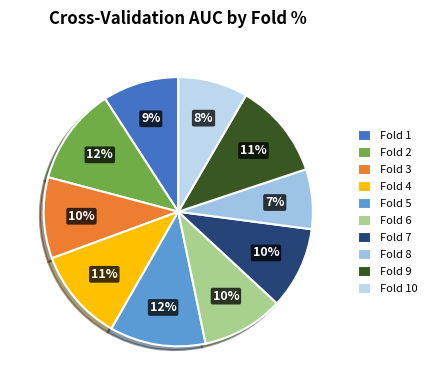

Is there any slice that represents more than half of the pie?

No